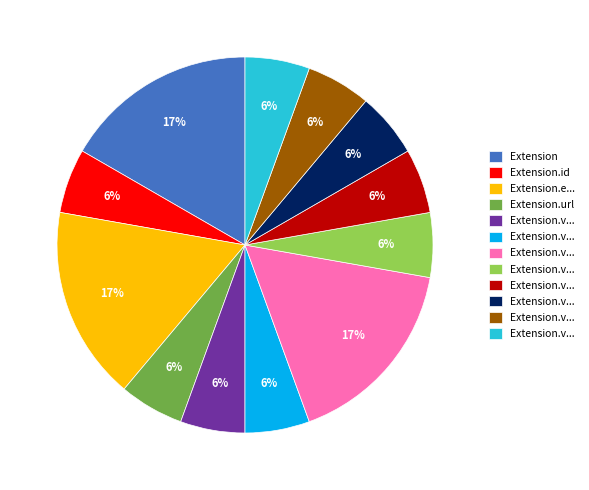

Does any single category account for the majority?

No